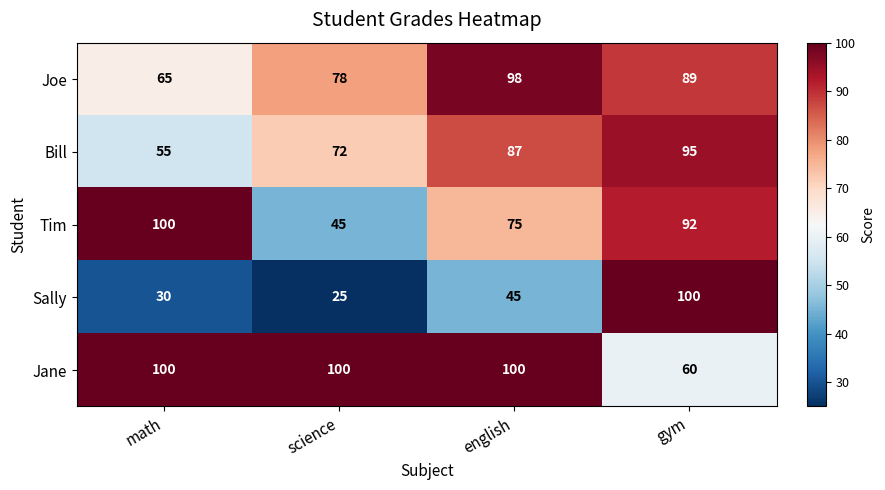

How many distinct data groups are displayed?

5